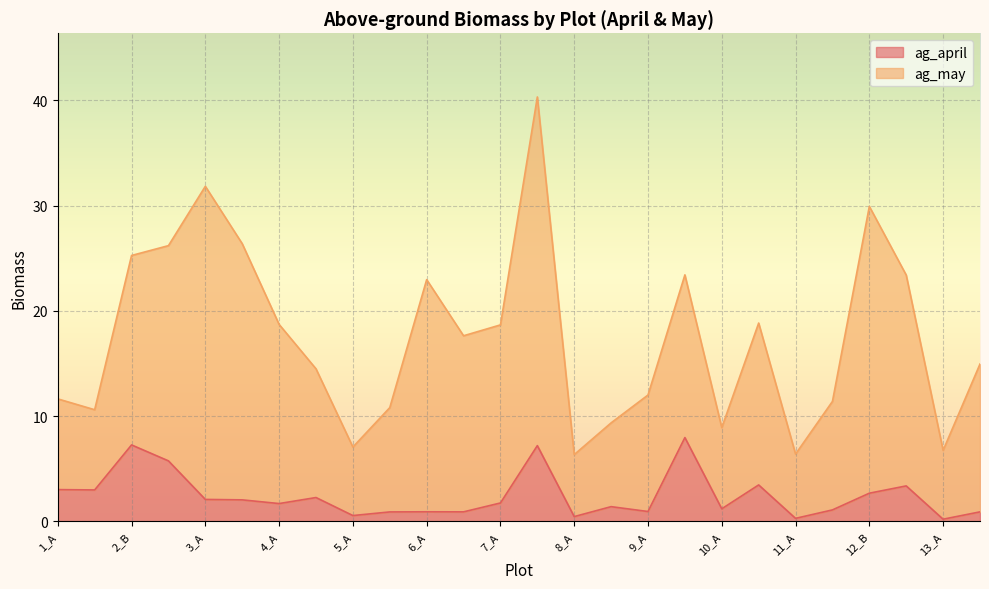

What is the sum of the values at 11_A and 7_B?

7.5